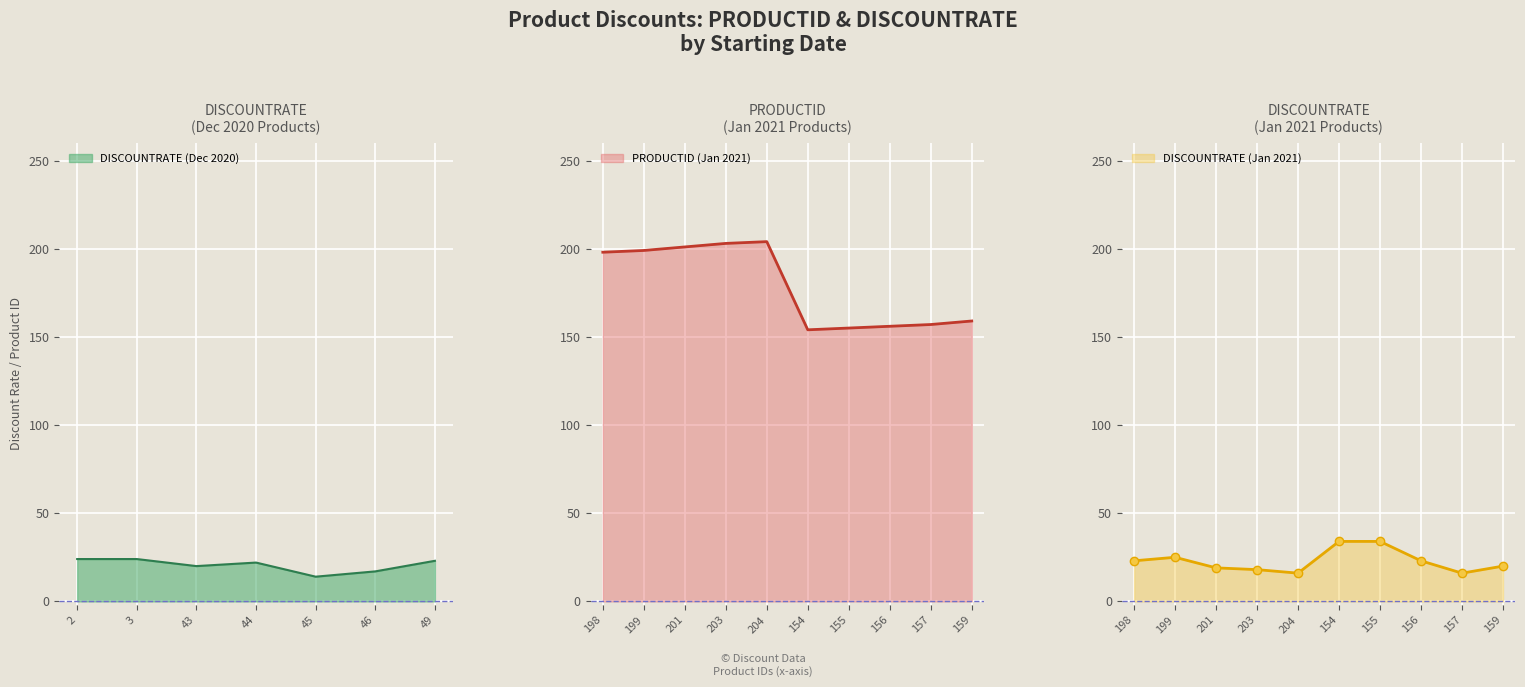

Is it true that DISCOUNTRATE (Dec 2020) equals 17 at 46?

True